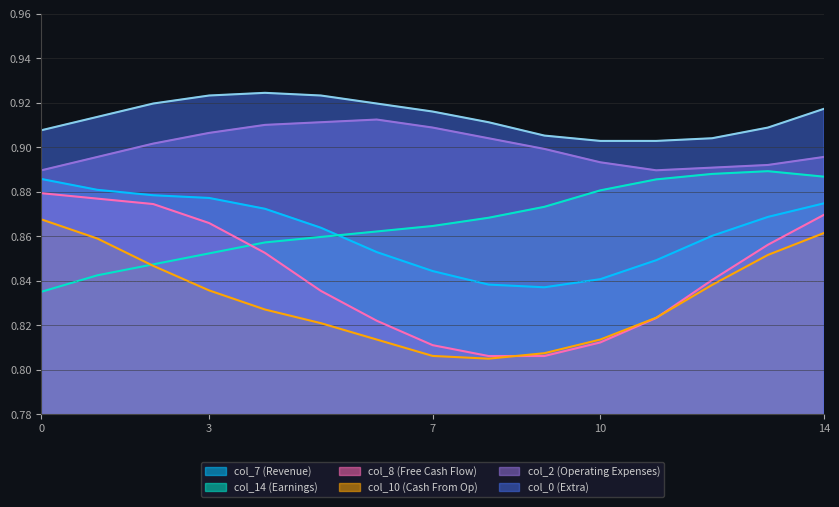

What is the highest value of the col_7 series?

0.9